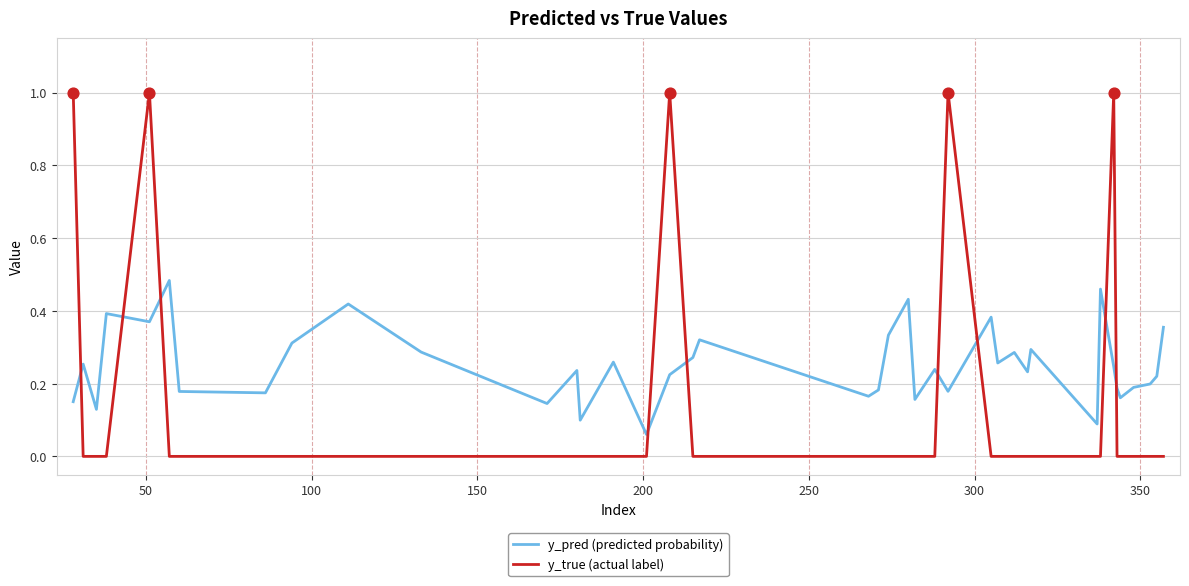

Which series has the largest total across all categories?

y_pred (predicted probability)